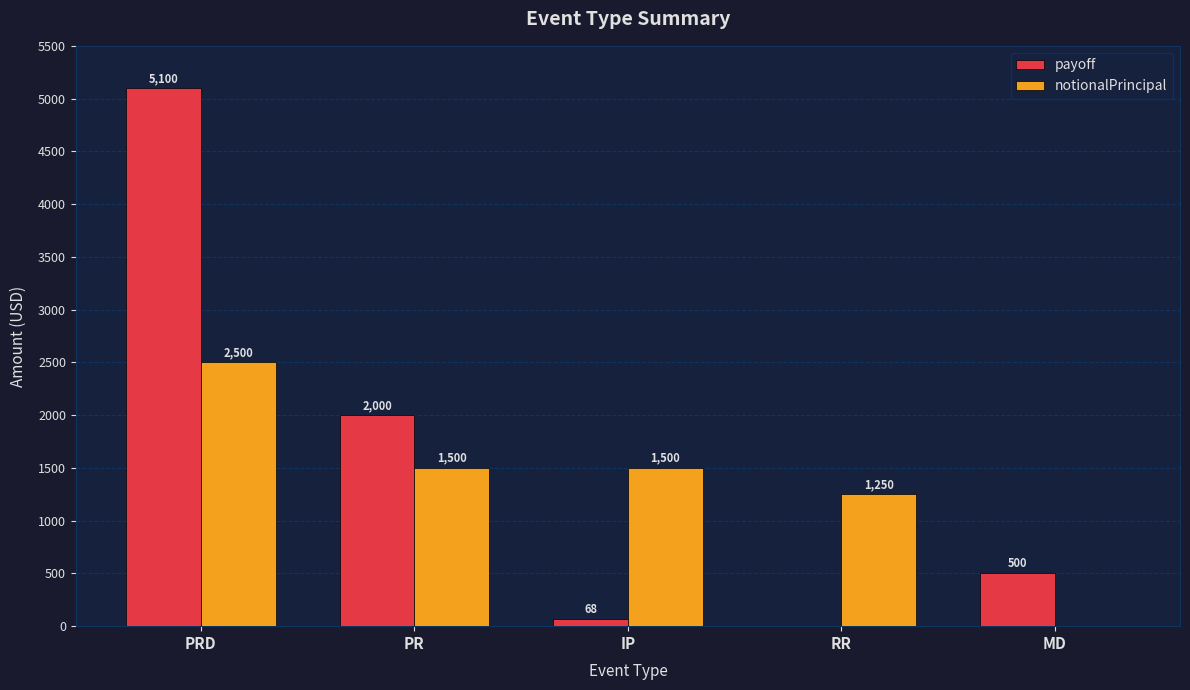

Is the value of notionalPrincipal at PRD greater than the value of payoff at RR?

Yes